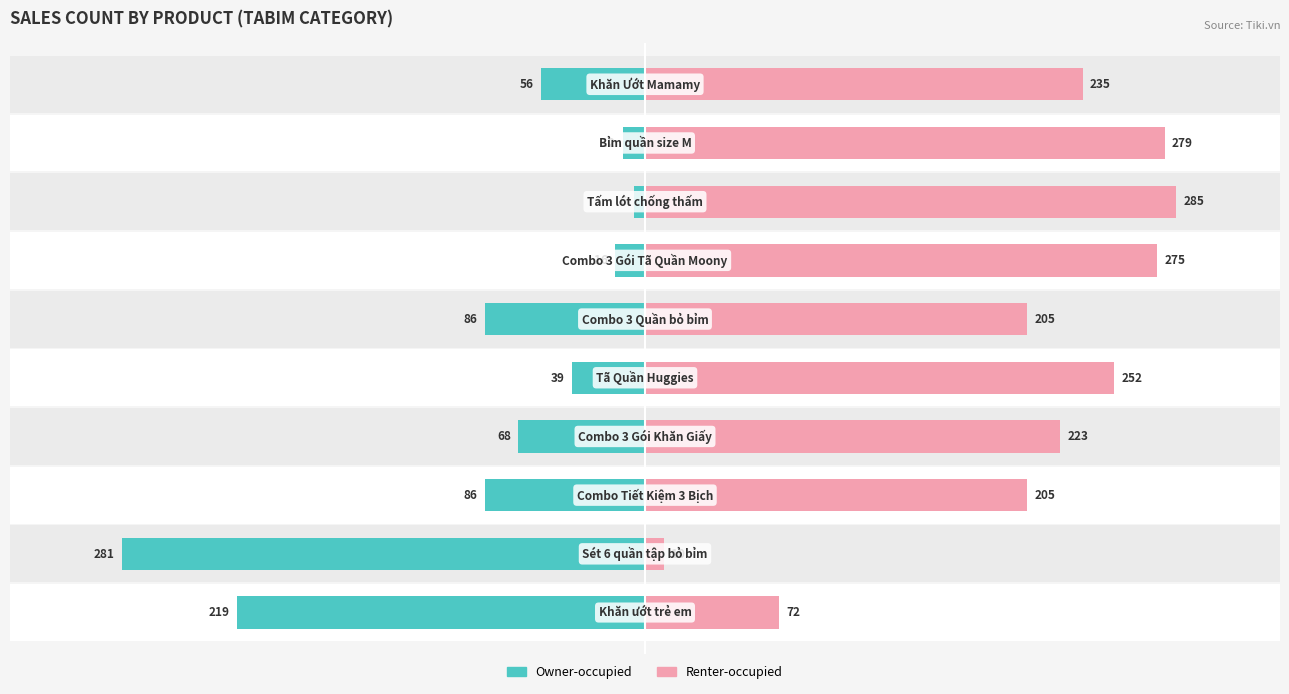

What is the sum of all Owner-occupied values?

-869